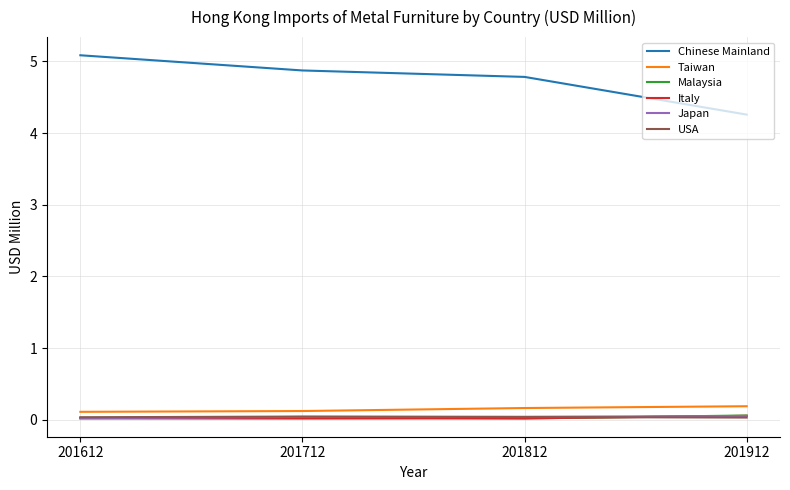

Which series ends up on top after the final intersection of Italy and Malaysia?

Malaysia